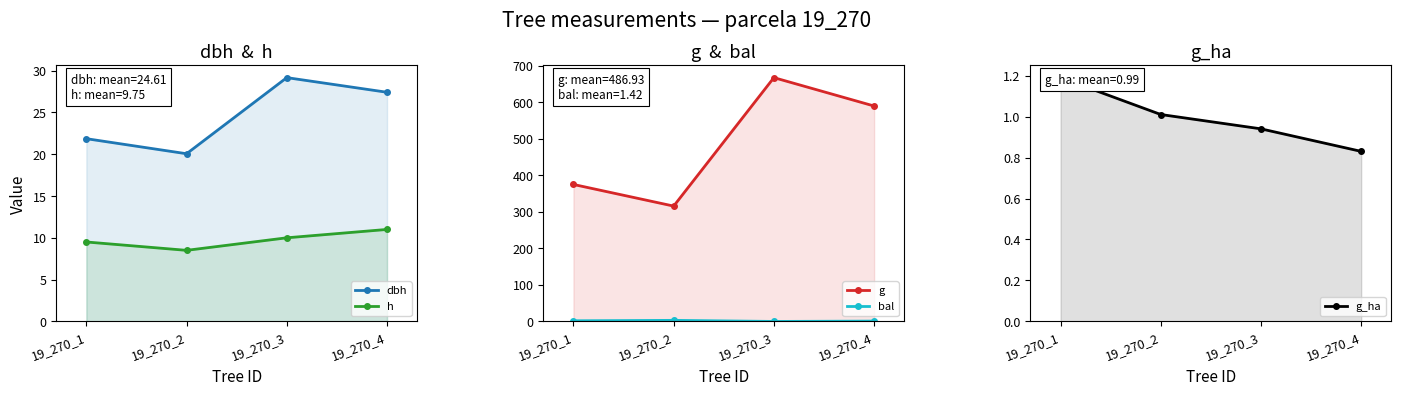

Reading right to left, extract all data points from this chart.

dbh: 19_270_4=27.4	19_270_3=29.1	19_270_2=20.1	19_270_1=21.9
h: 19_270_4=11.0	19_270_3=10.0	19_270_2=8.5	19_270_1=9.5
g: 19_270_4=589.6	19_270_3=667.4	19_270_2=315.7	19_270_1=375.0
bal: 19_270_4=0.9	19_270_3=0.0	19_270_2=3.0	19_270_1=1.8
g_ha: 19_270_4=0.8	19_270_3=0.9	19_270_2=1.0	19_270_1=1.2